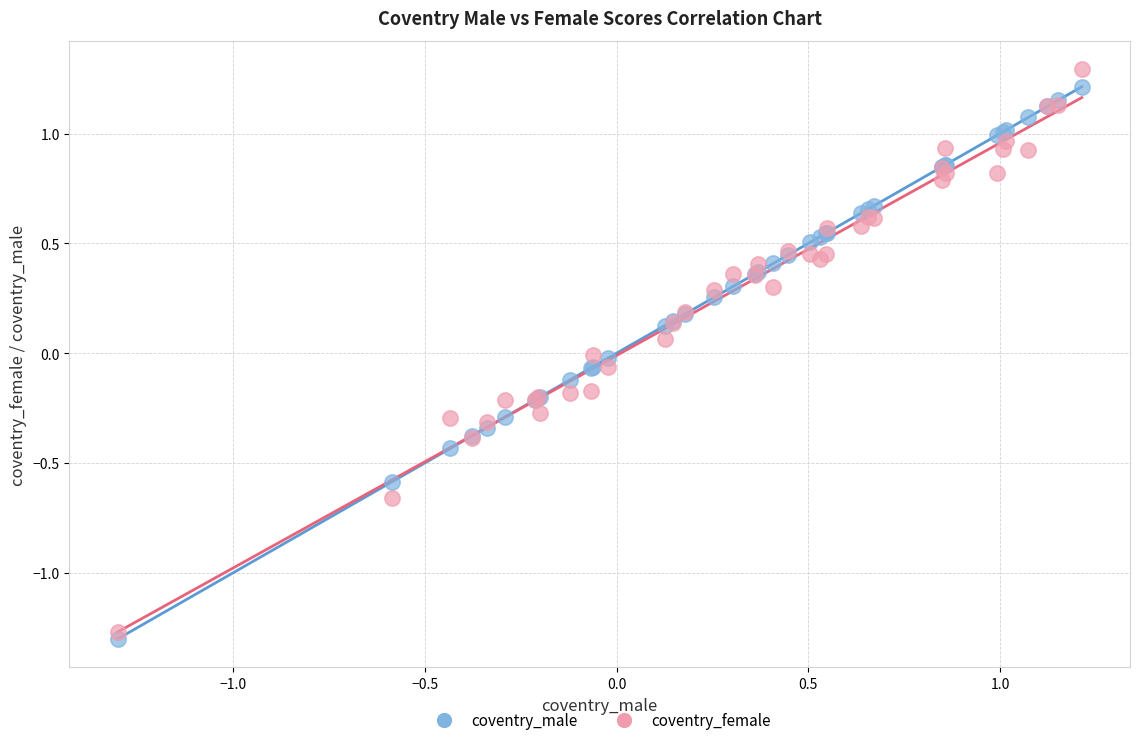

Which series reaches the minimum Y coordinate?

coventry_male